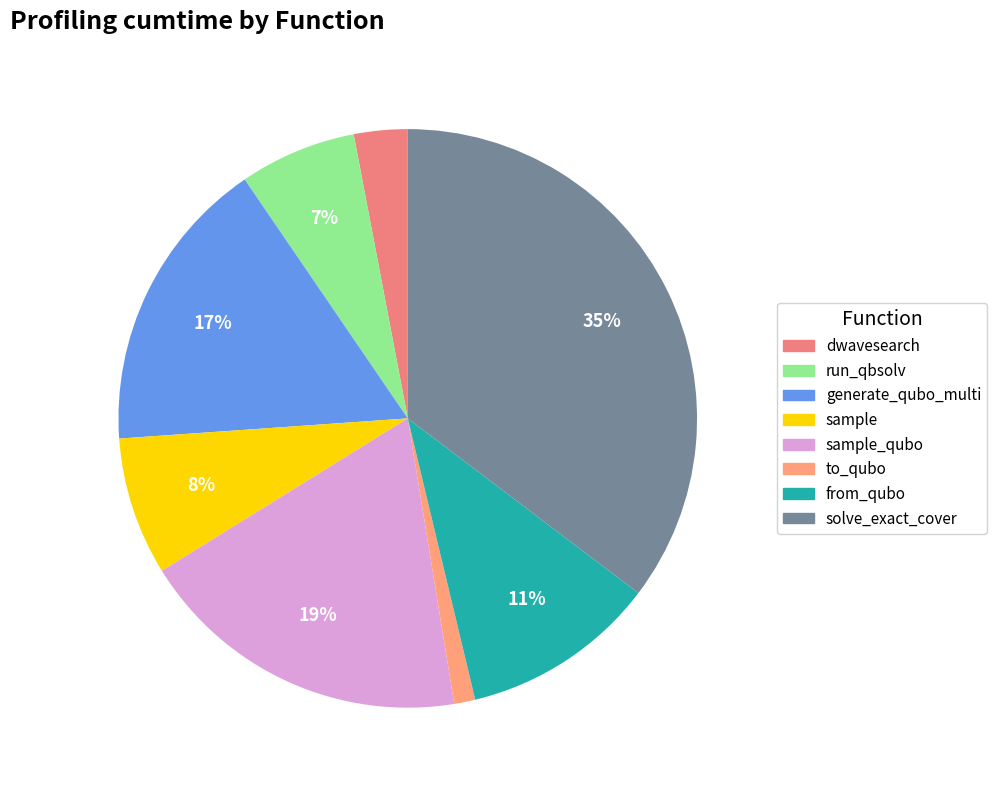

Is sample the majority of the pie?

No